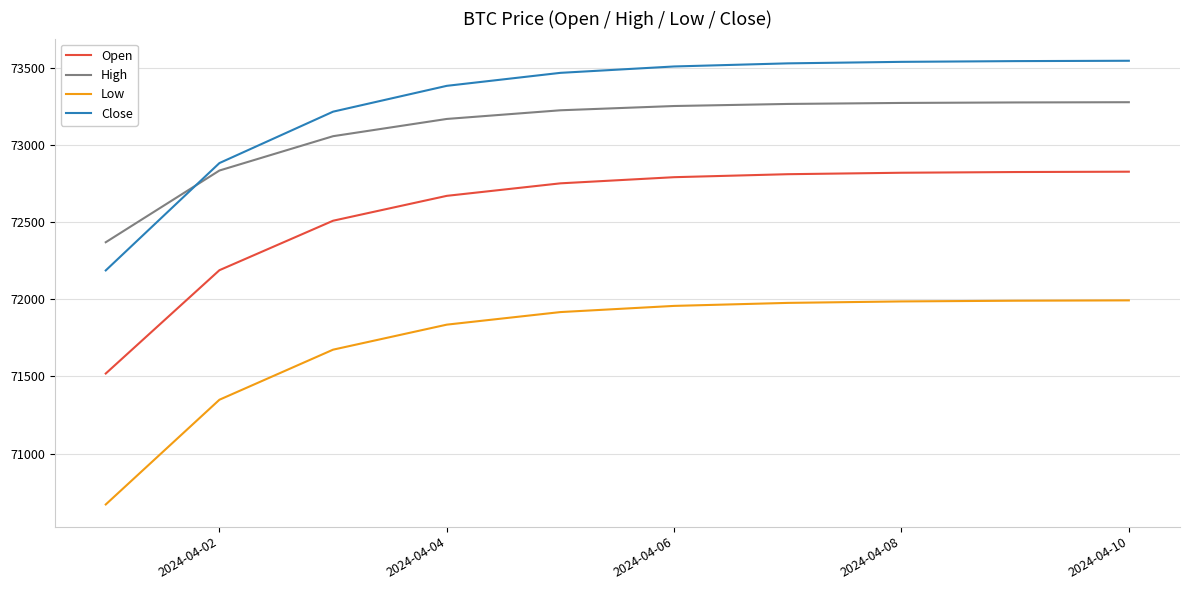

What is the sum of all Open values?

725705.5